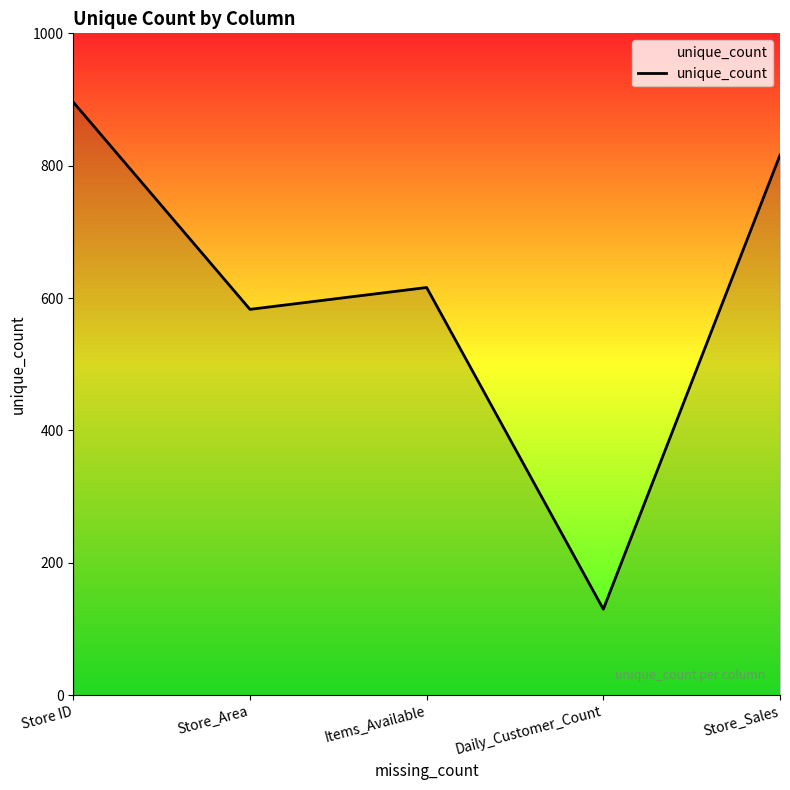

How many categories are shown in the chart?

5